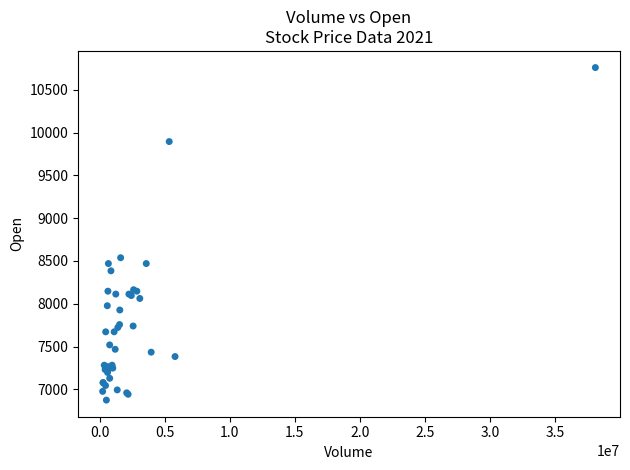

What Y value in the scatter plot is closest to 8817?

8538